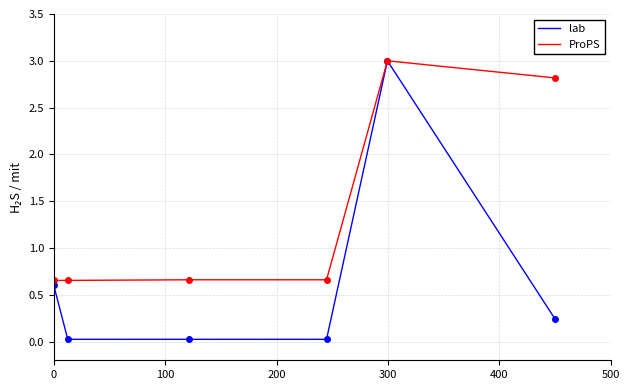

What is the difference between the second highest and second lowest values in the ProPS series?

2.2